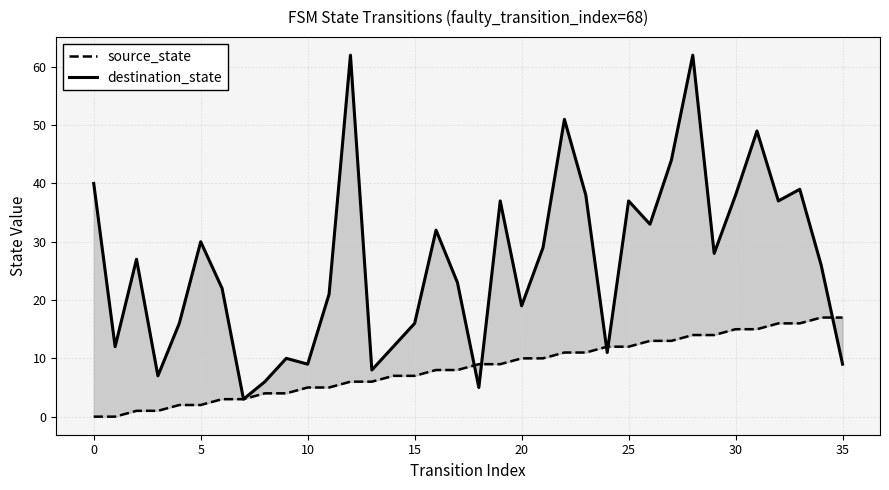

How many values in the source_state series are below 9?

18